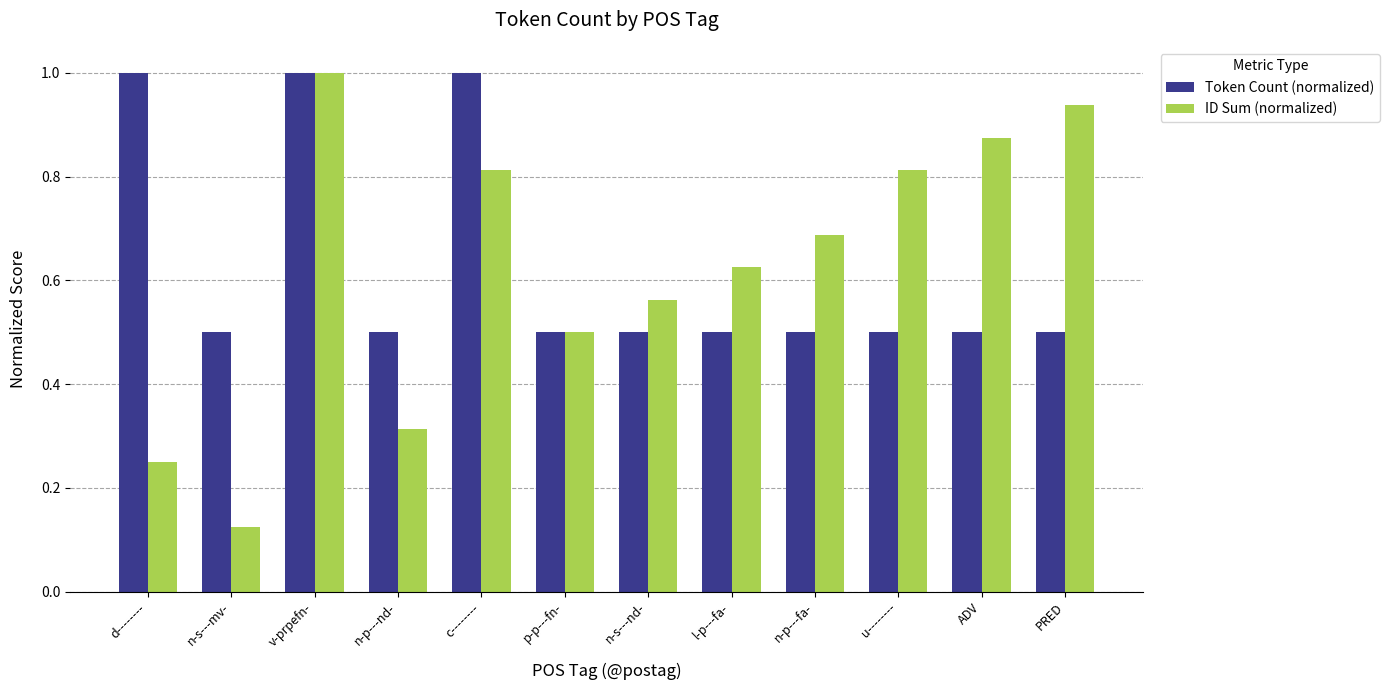

What is the difference between the Token Count (normalized) values at c-------- and n-p---nd-?

0.5